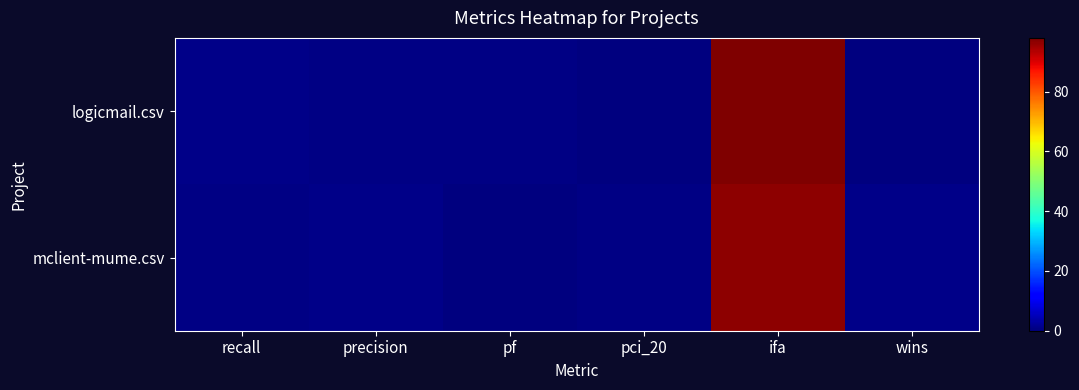

What is the spread (max minus min) of values at ifa?

1.5